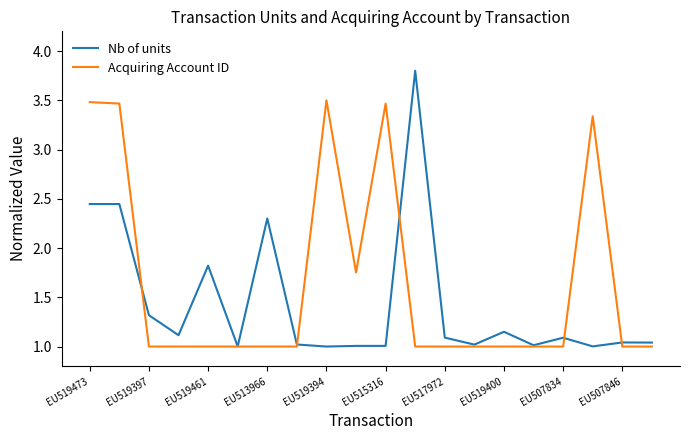

How many lines are shown in the chart?

2